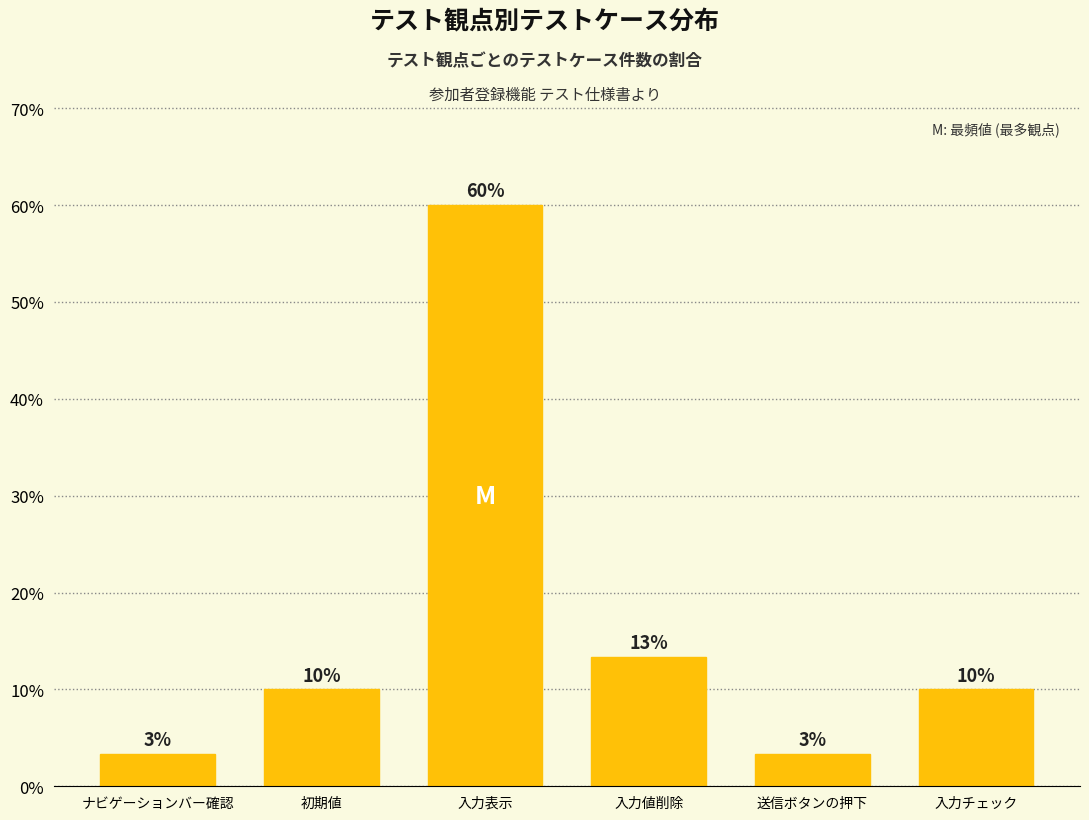

Is it true that the value at 初期値 is 16.2?

False